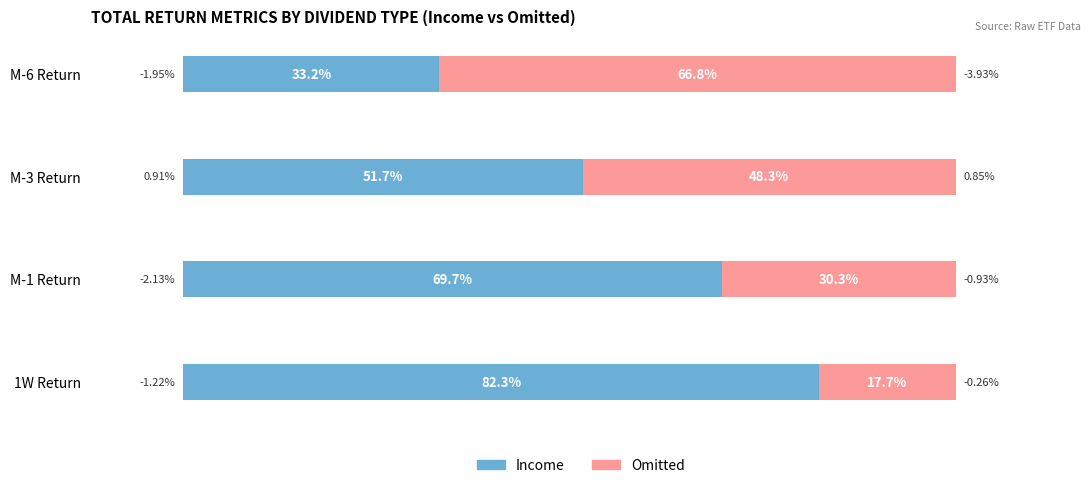

List the labels in order of Income value, largest first.

1W Return, M-1 Return, M-3 Return, M-6 Return